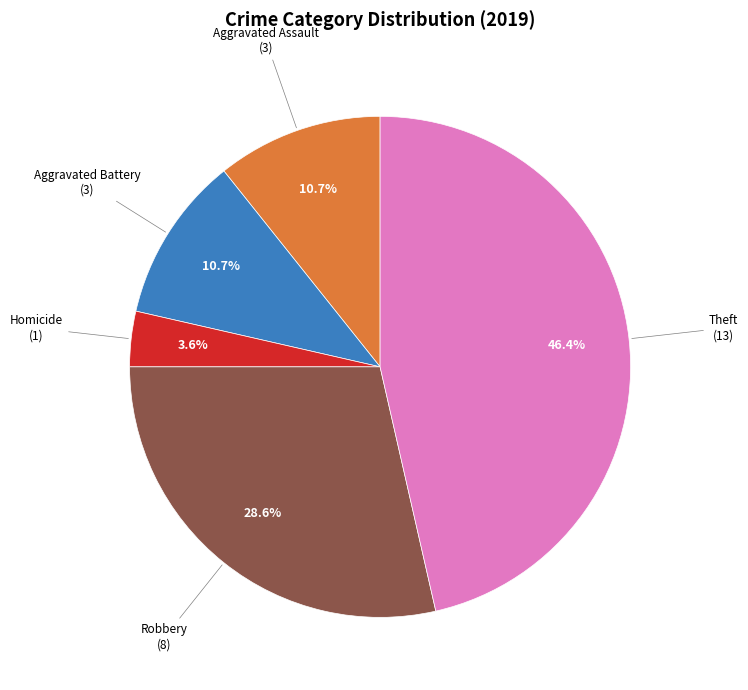

Is there any slice that represents more than half of the pie?

No